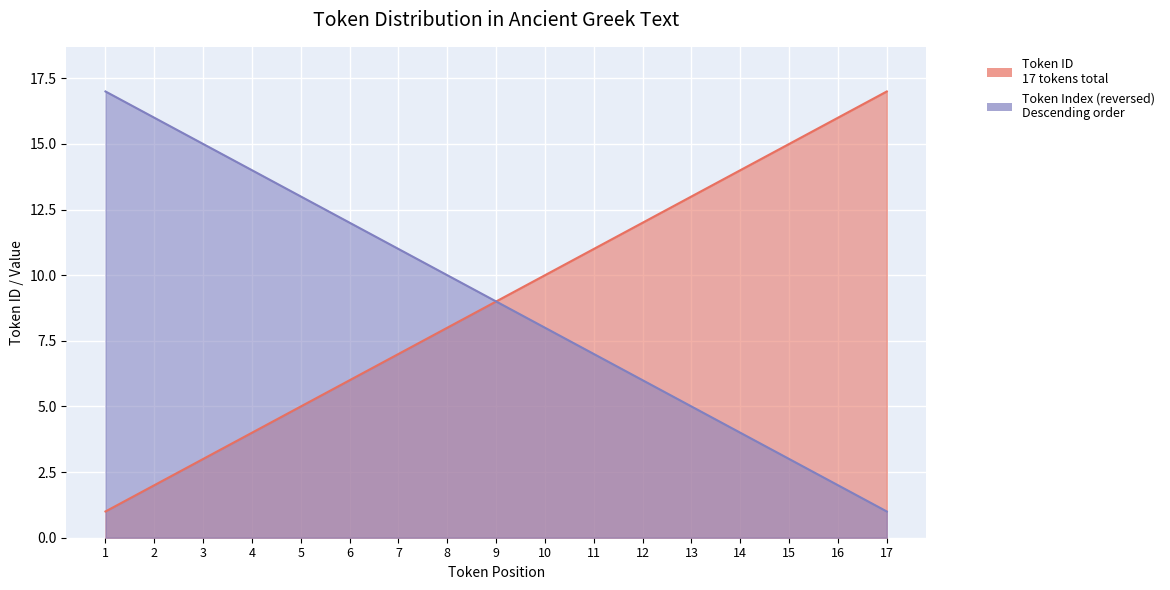

How many values in the Token ID series are below 9?

8